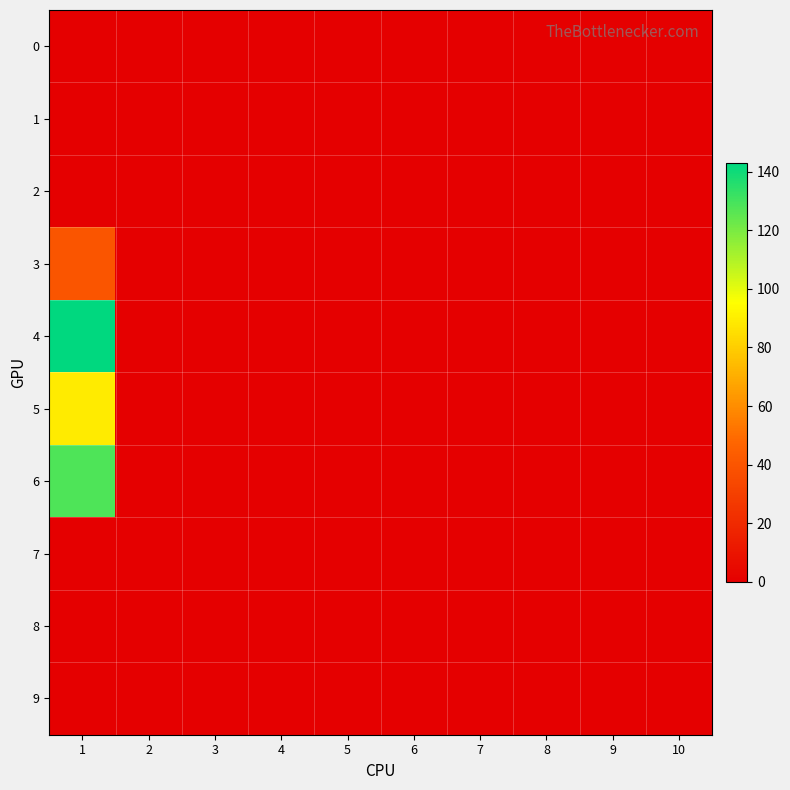

Which series has the largest total across all categories?

4